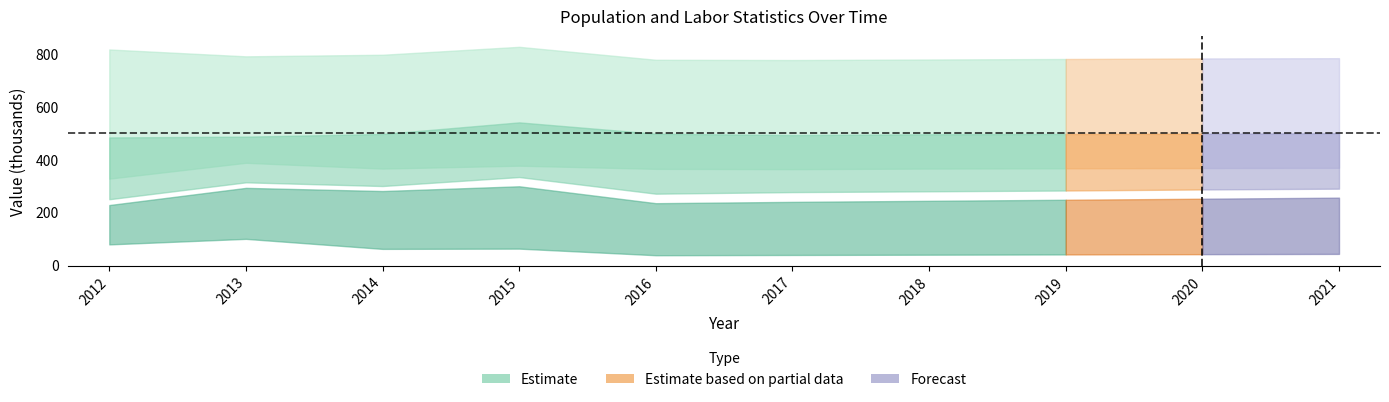

List the labels in order of Poverty value, smallest first.

2012, 2016, 2017, 2018, 2019, 2020, 2021, 2014, 2013, 2015